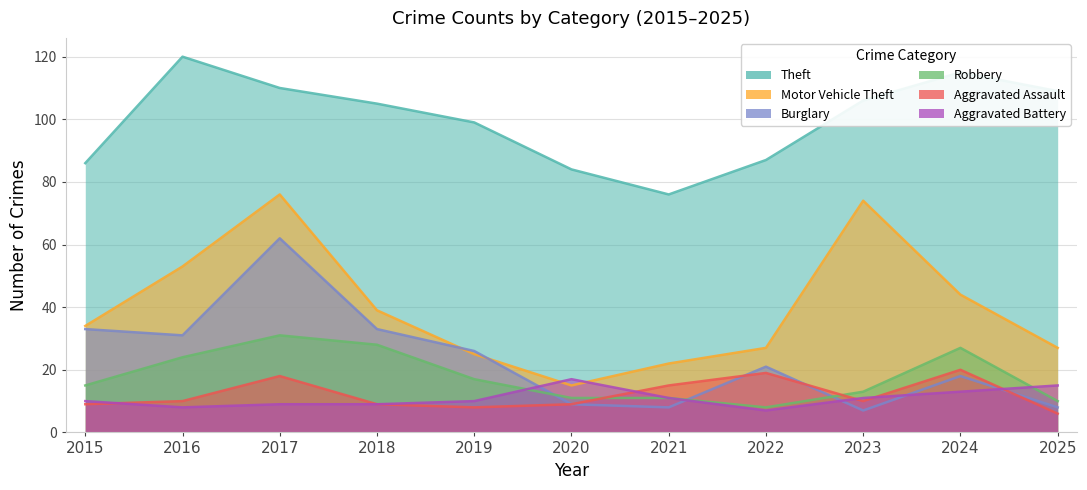

Reading left to right, what are all the values shown in this chart?

Theft: 86	120	110	105	99	84	76	87	106	115	109
Motor Vehicle Theft: 34	53	76	39	25	15	22	27	74	44	27
Burglary: 33	31	62	33	26	9	8	21	7	18	8
Robbery: 15	24	31	28	17	11	11	8	13	27	10
Aggravated Assault: 9	10	18	9	8	9	15	19	10	20	6
Aggravated Battery: 10	8	9	9	10	17	11	7	11	13	15